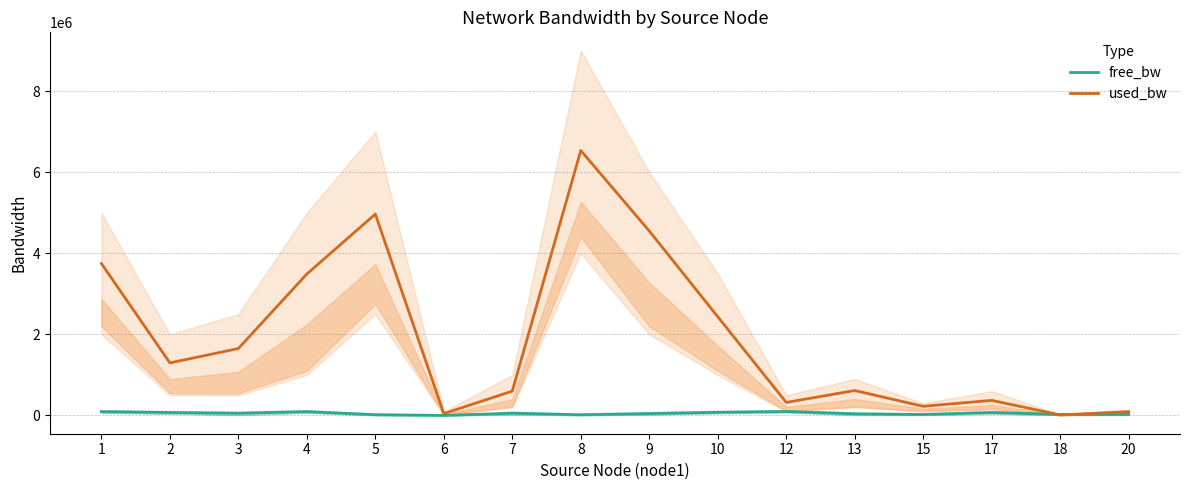

At which label is free_bw closest to 50590?

9